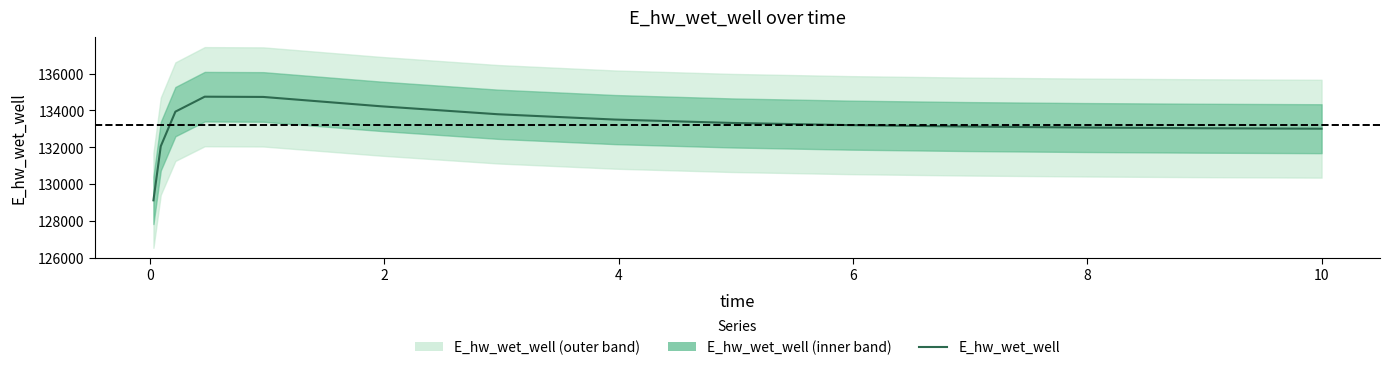

What is the smallest value displayed?

129115.2